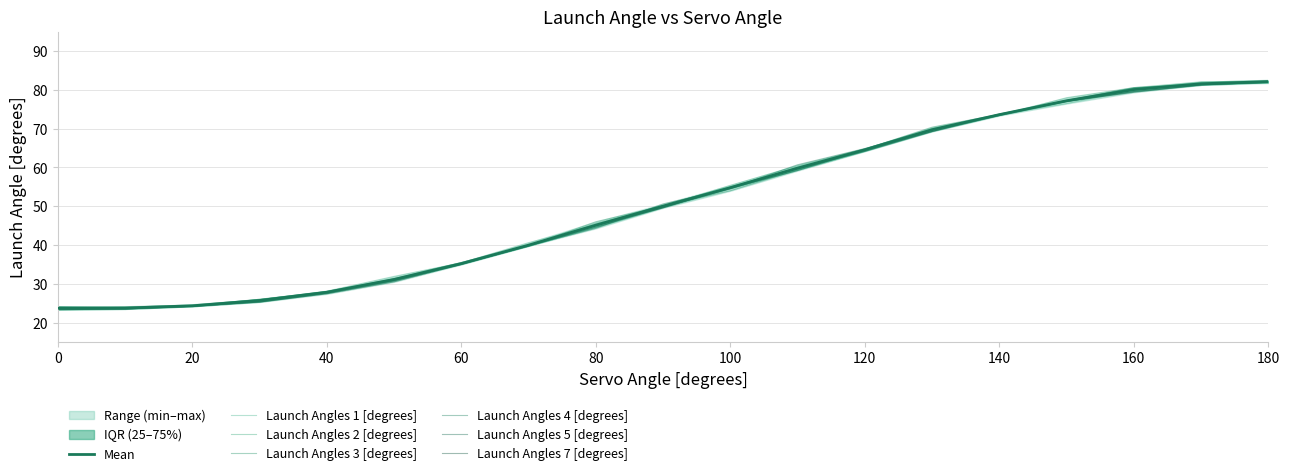

Is it true that Launch Angles 7 [degrees] equals 27.6 at 40?

True